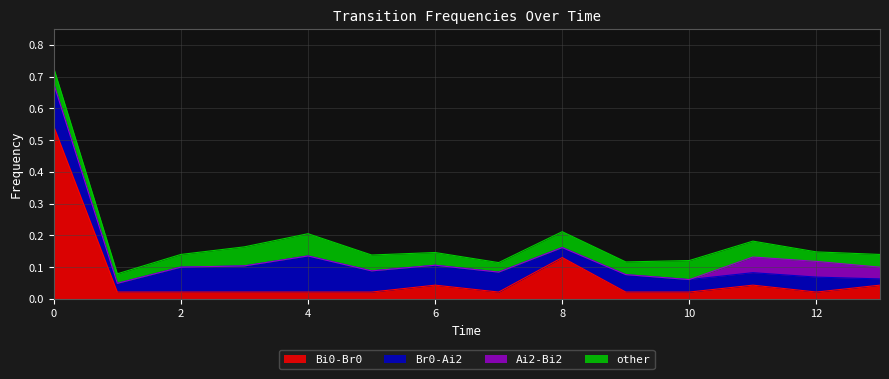

At how many categories does at least one series exceed 0?

14